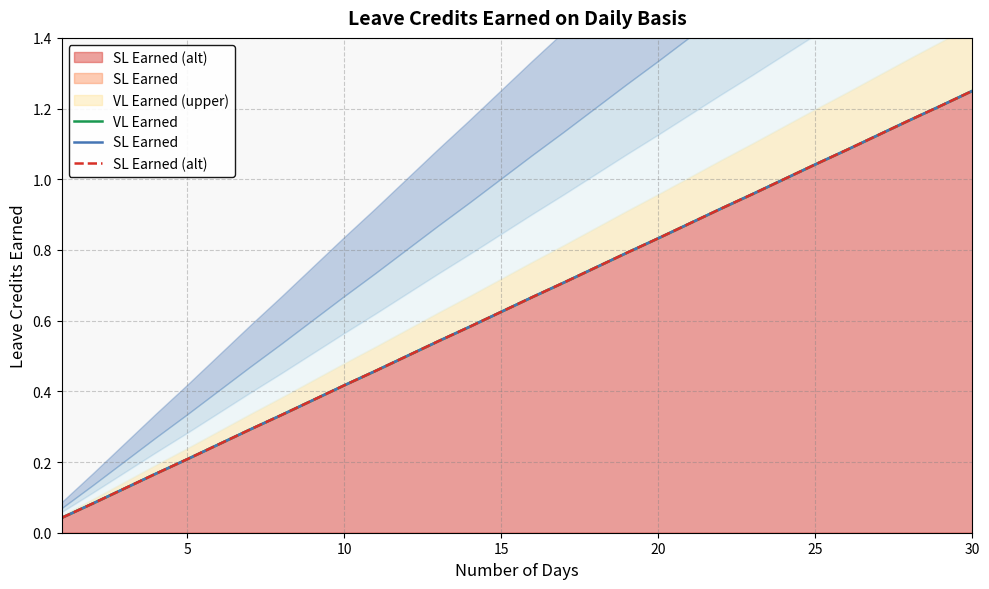

What is the greatest value displayed?

1.2